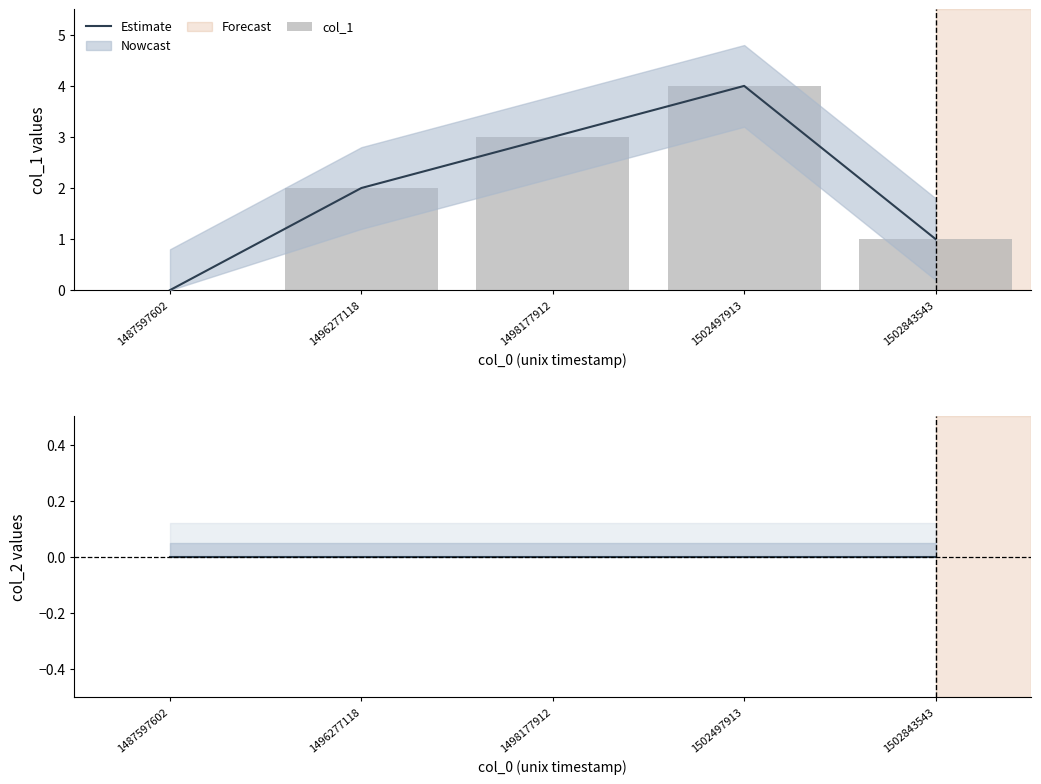

Rank the series by their maximum value, from lowest to highest.

Estimate, col_1